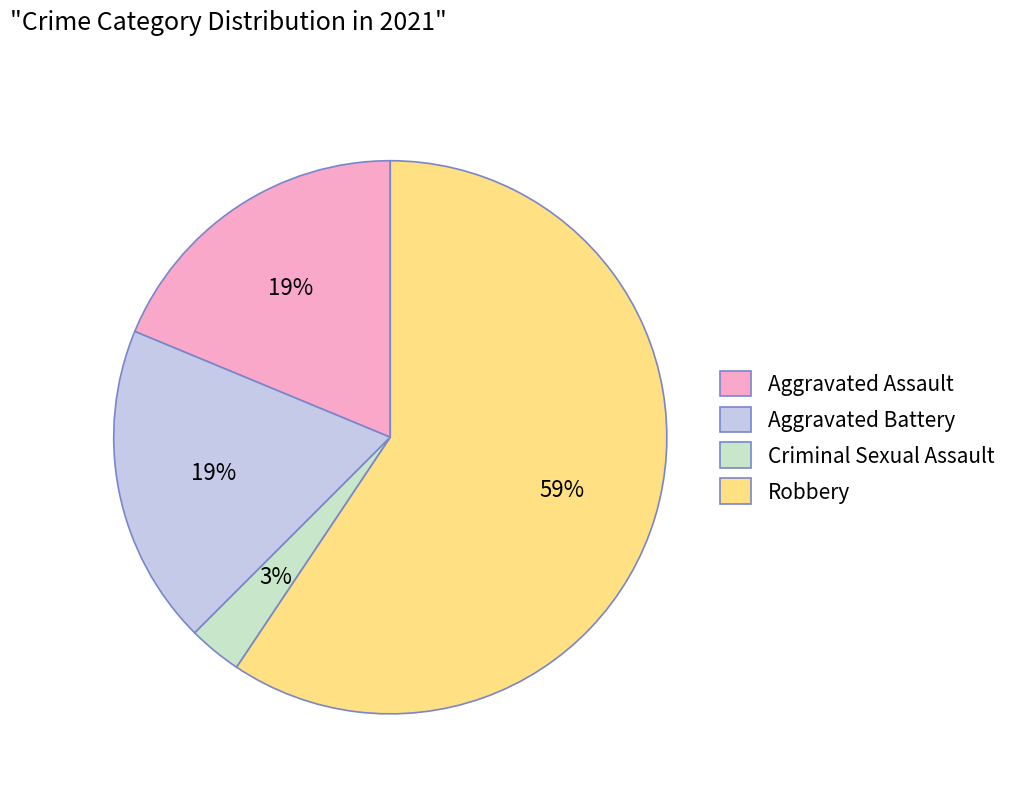

Count the number of slices in the pie.

4